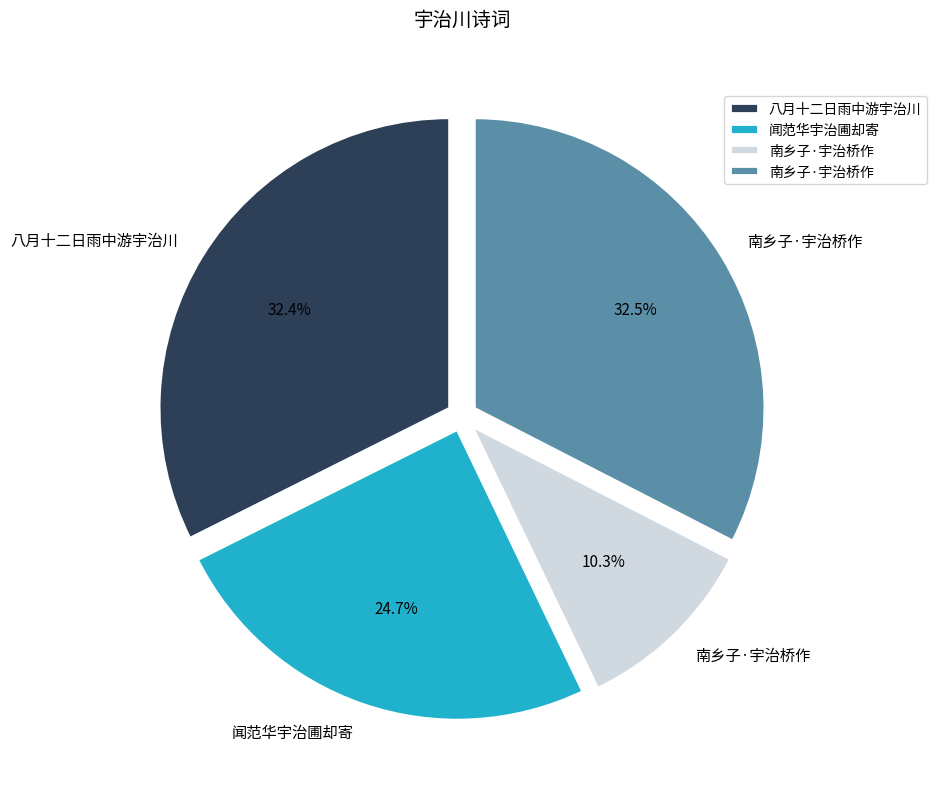

Is there a majority slice in this chart?

No